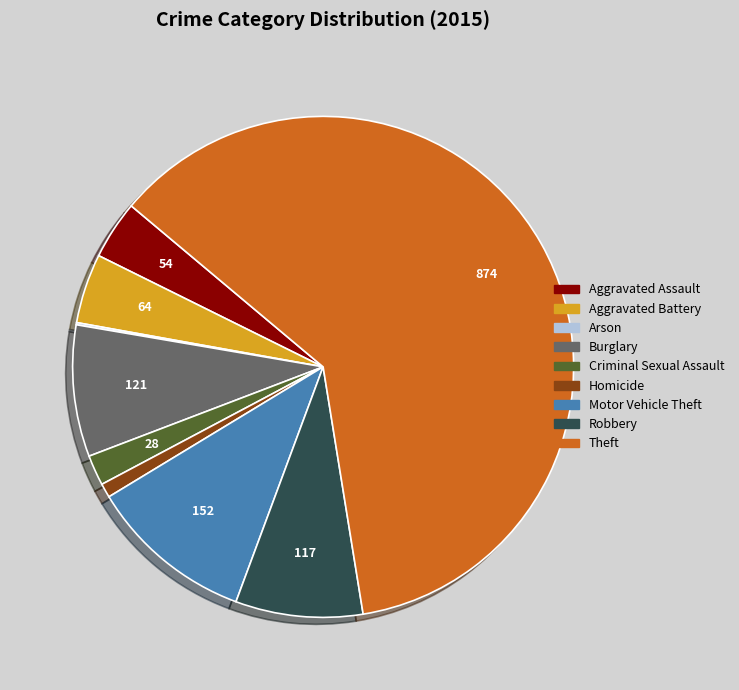

What is the largest slice in the pie chart?

Theft